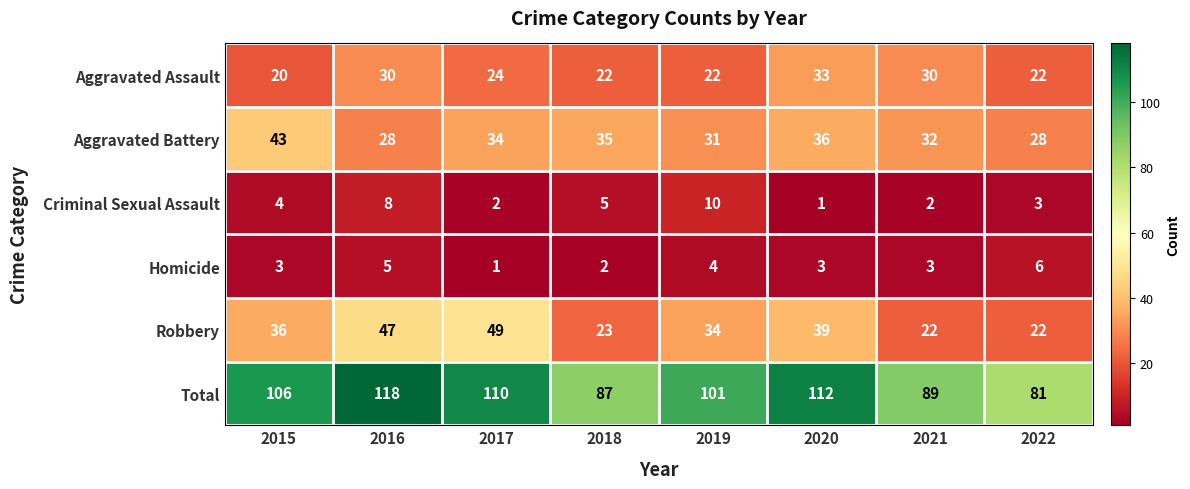

What is the total value across all series at 2019?

202